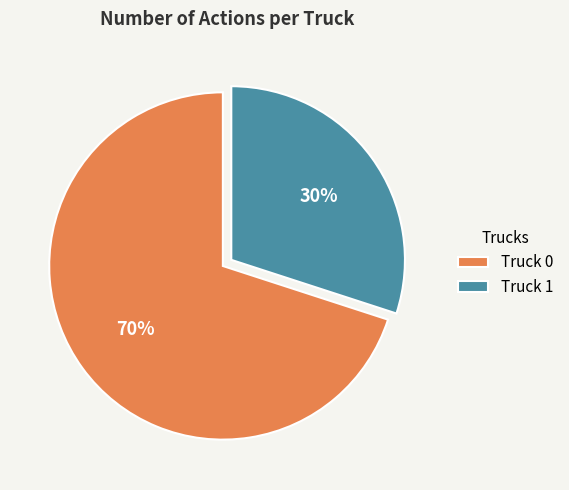

Which has a higher value, Truck 0 or Truck 1?

Truck 0